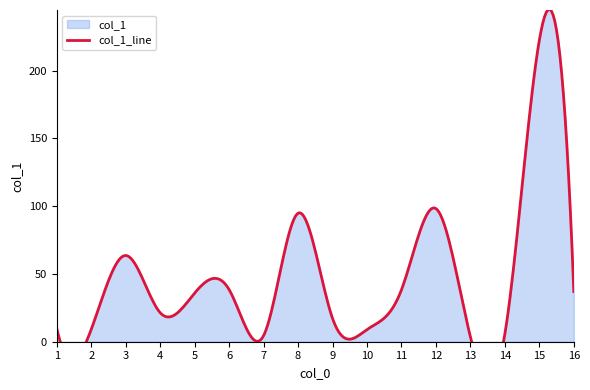

Rank the categories by value from highest to lowest.

15, 12, 8, 3, 6, 11, 16, 5, 4, 9, 1, 2, 10, 14, 7, 13